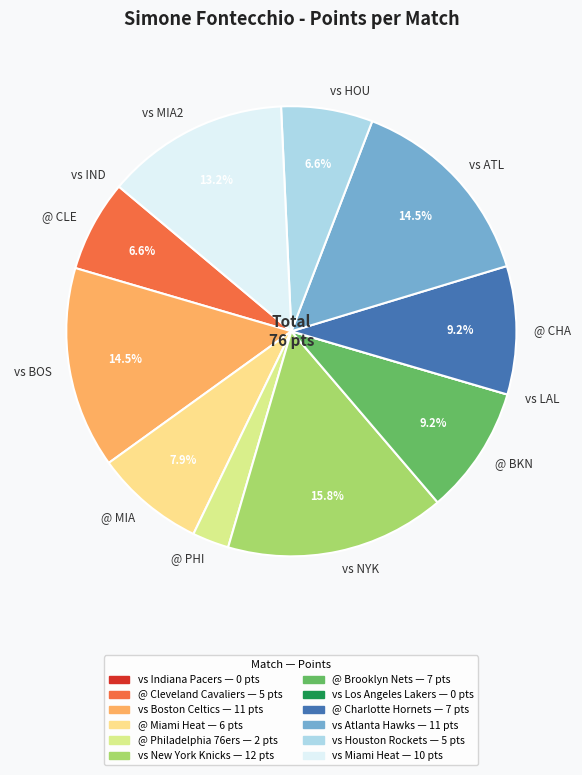

Combined, what portion of the pie is @ MIA and @ CHA?

17.1%